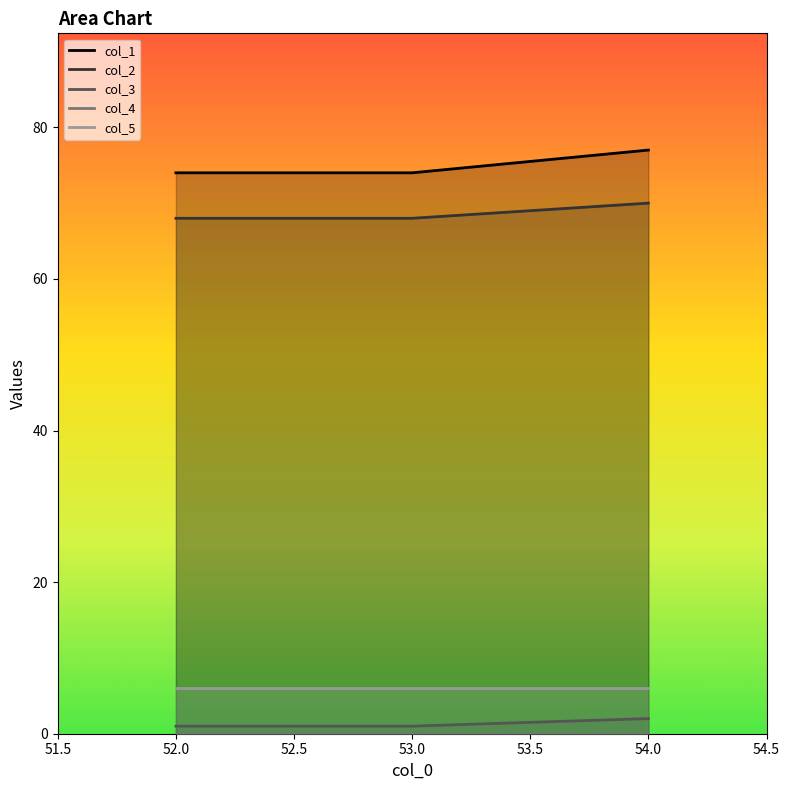

What are all the series names shown in the legend?

col_1, col_2, col_3, col_4, col_5